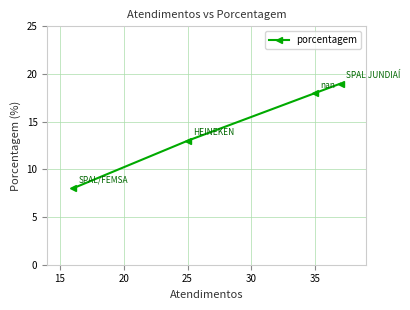

What is the value of the 2nd point from the left?

13